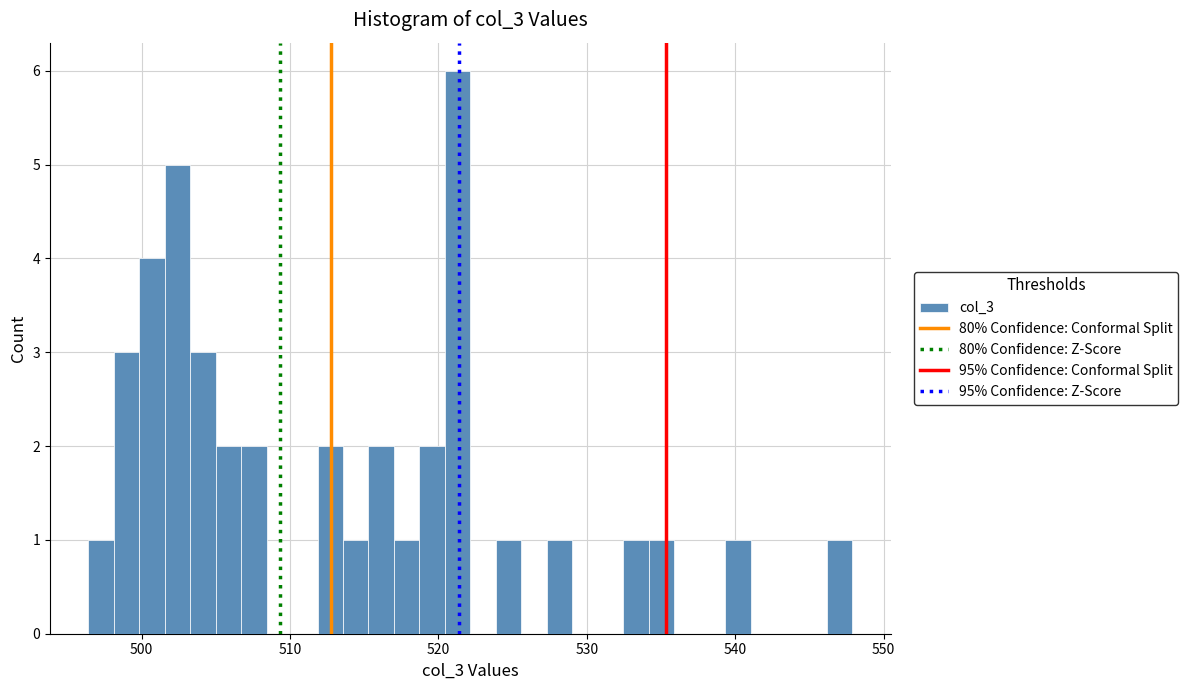

Read against the x-axis, roughly where is the centre of the tallest bar?

521